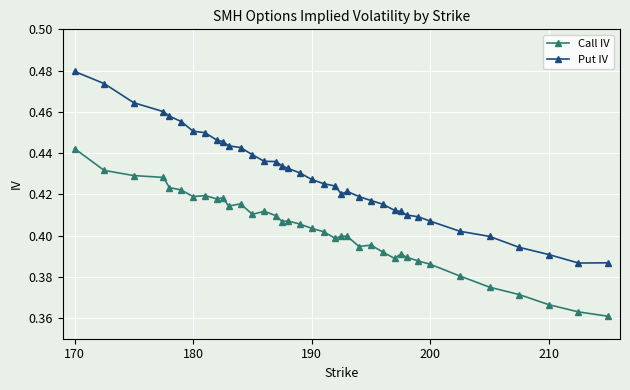

How many Call IV values are between 0 and 1?

37